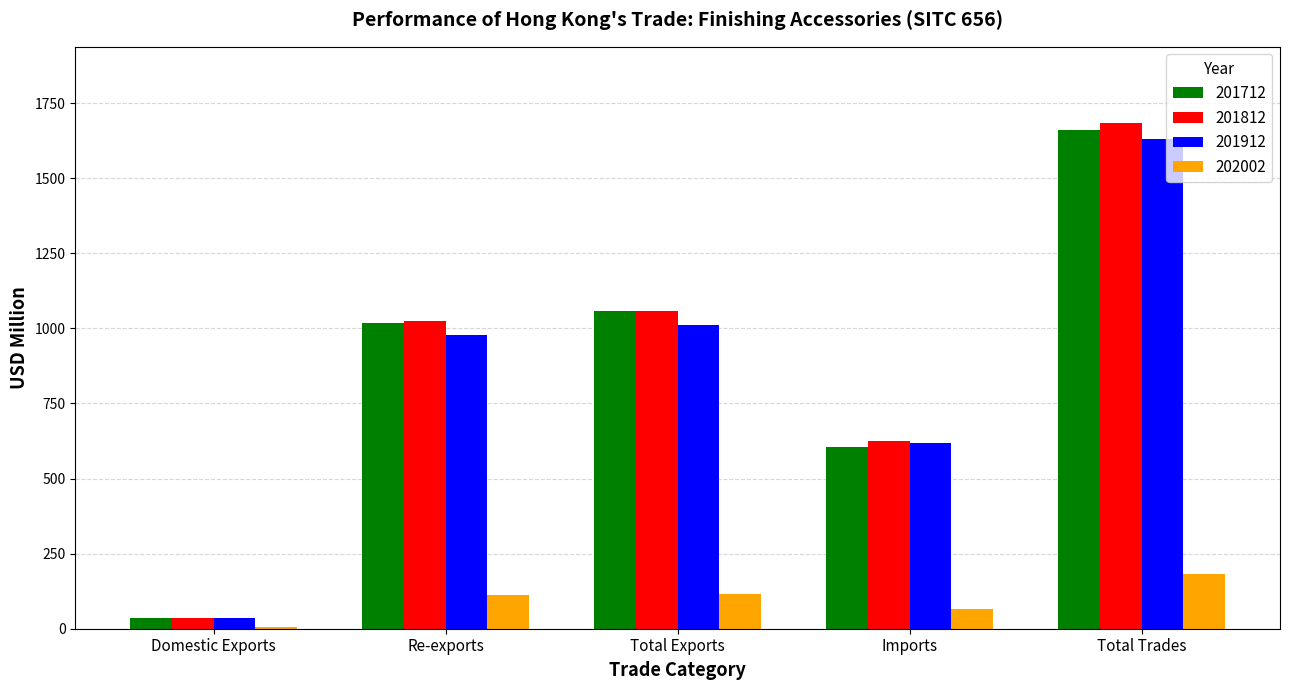

What is the sum of all 201812 values?

4429.2